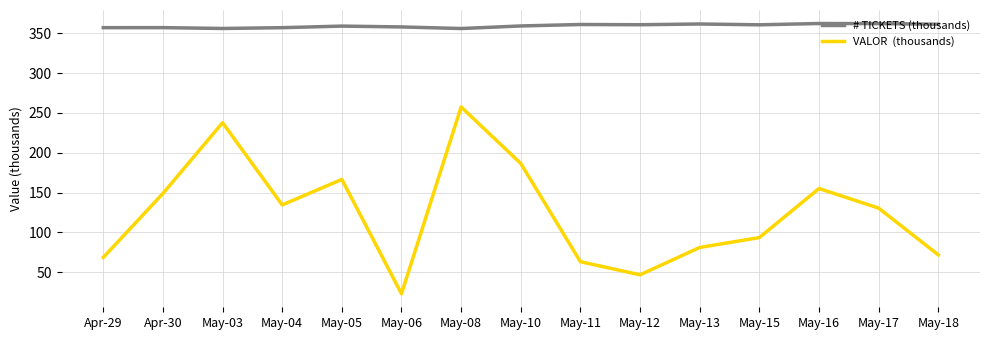

What position from the right is May-04?

12